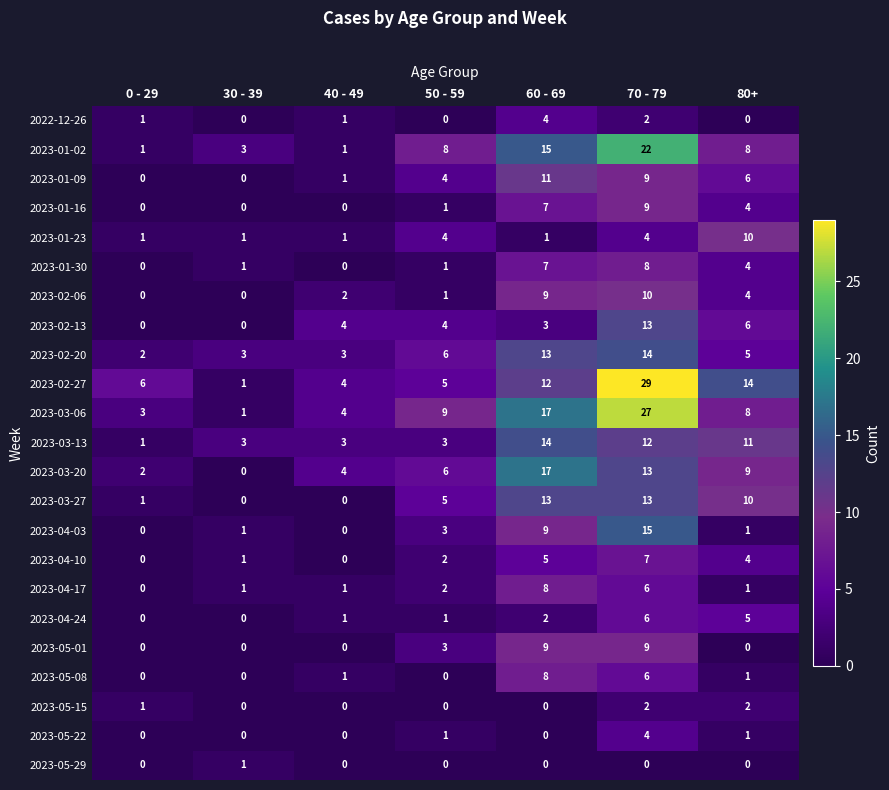

What is the sum of the 2023-04-17 values at 80+ and 60 - 69?

9